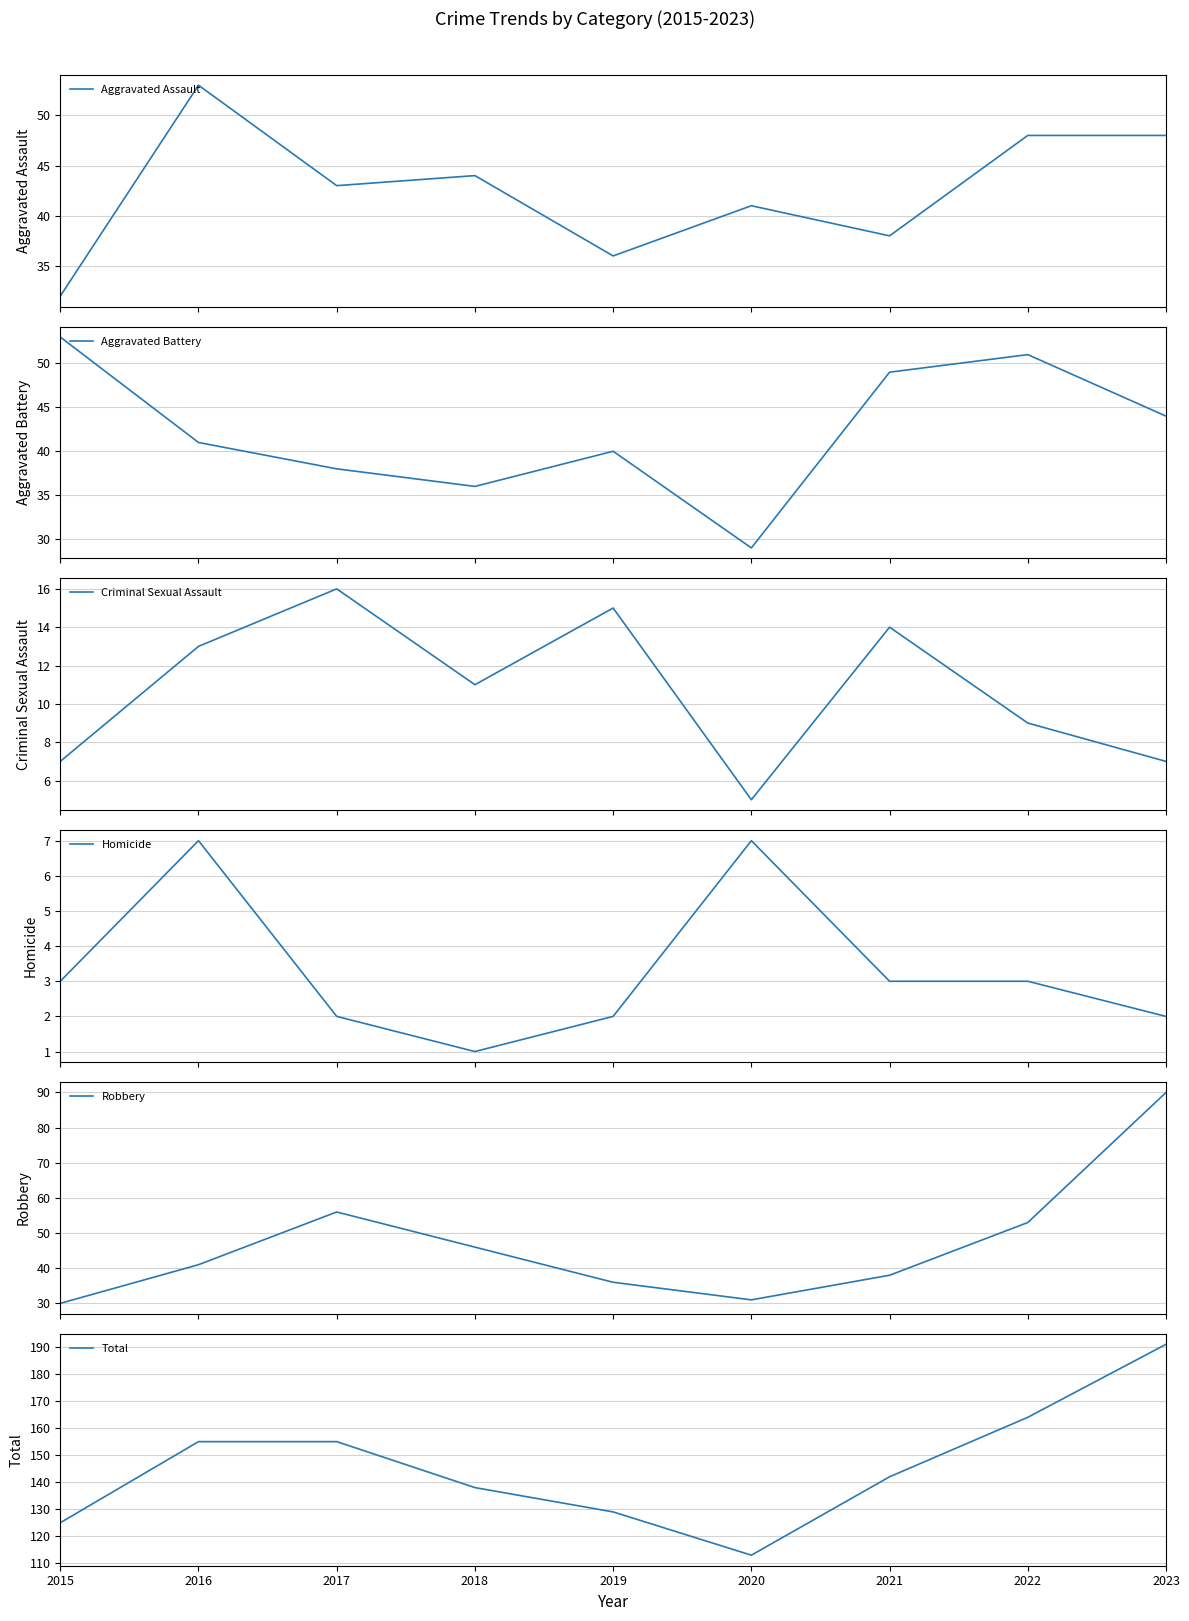

What is the total value across all series at 2017?

310